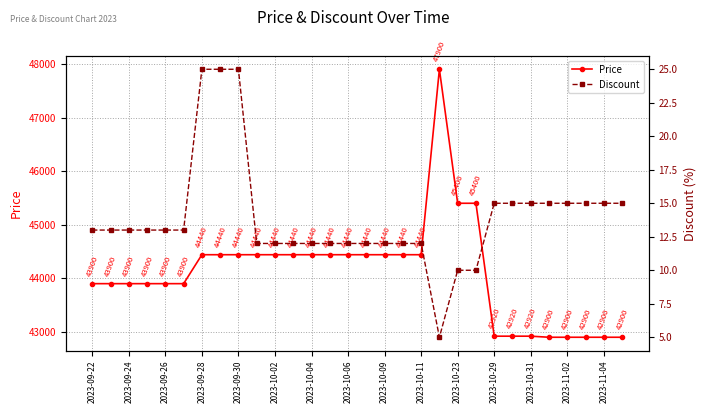

What is the spread (max minus min) of values at 15?

44428